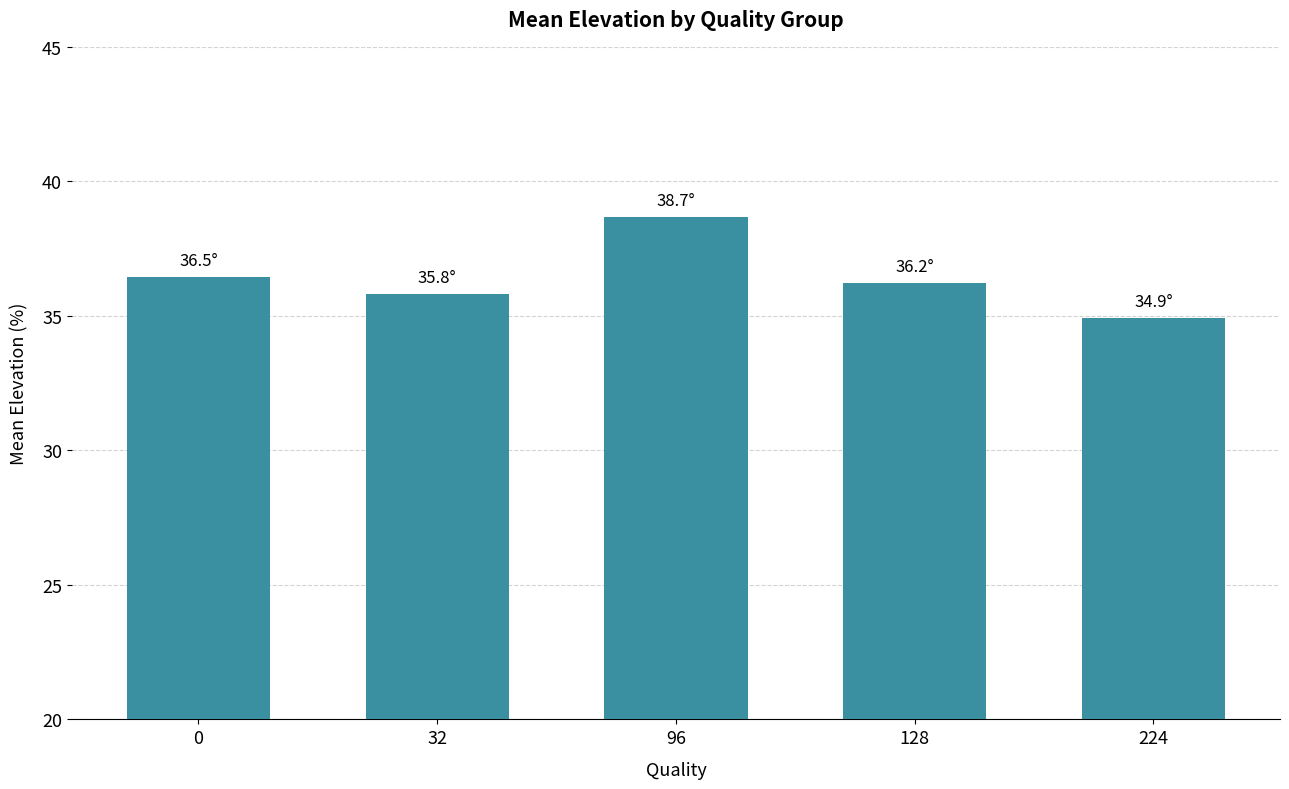

What is the difference between the maximum and minimum values?

3.7